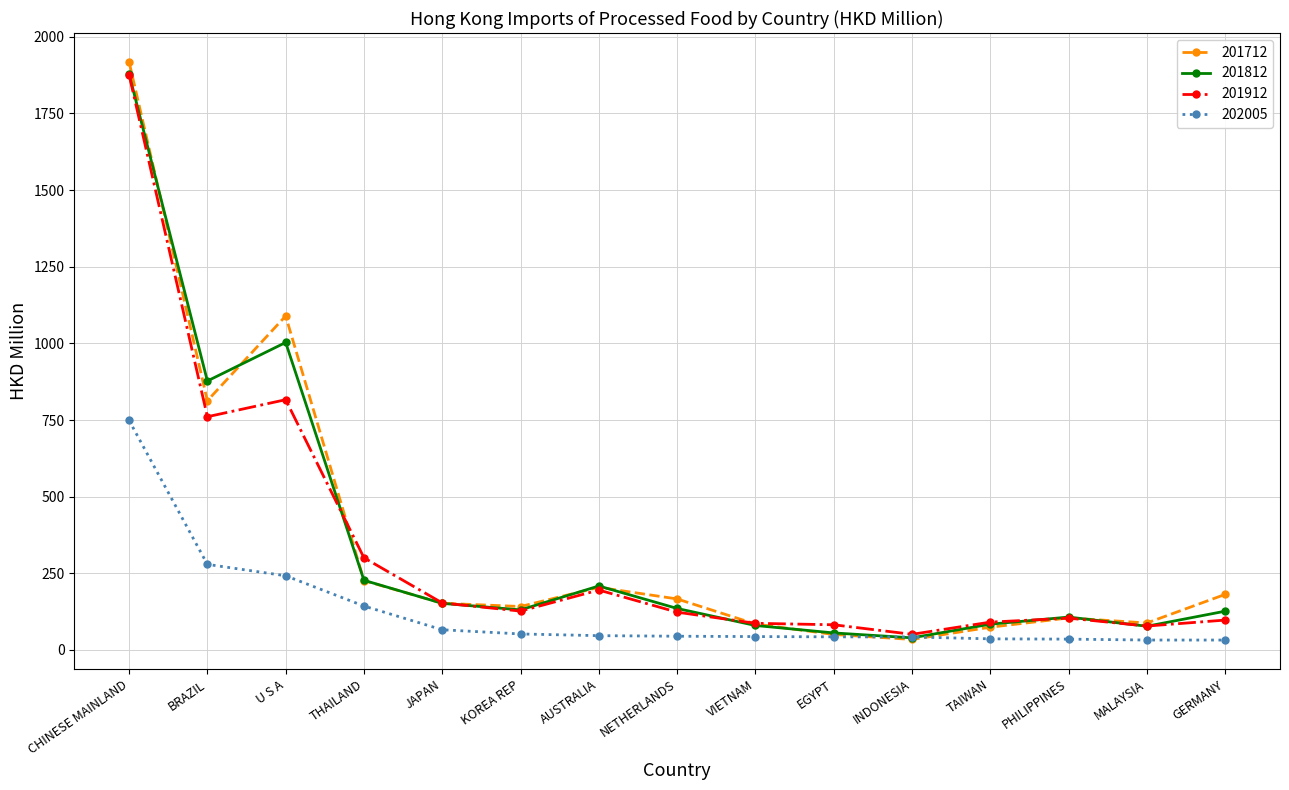

What is the label of the 3rd point from the right?

PHILIPPINES